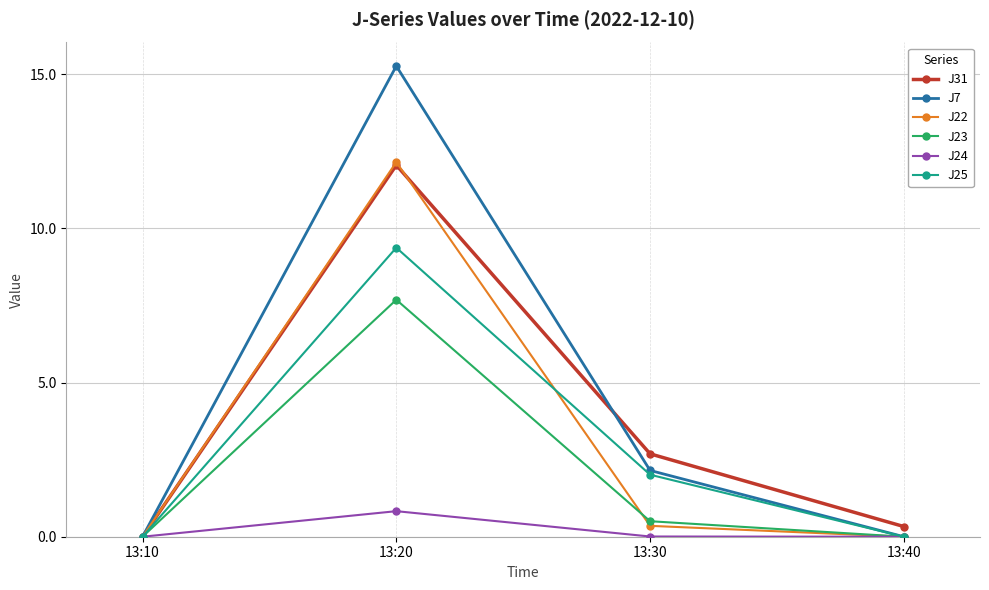

What are all the series names shown in the legend?

J31, J7, J22, J23, J24, J25